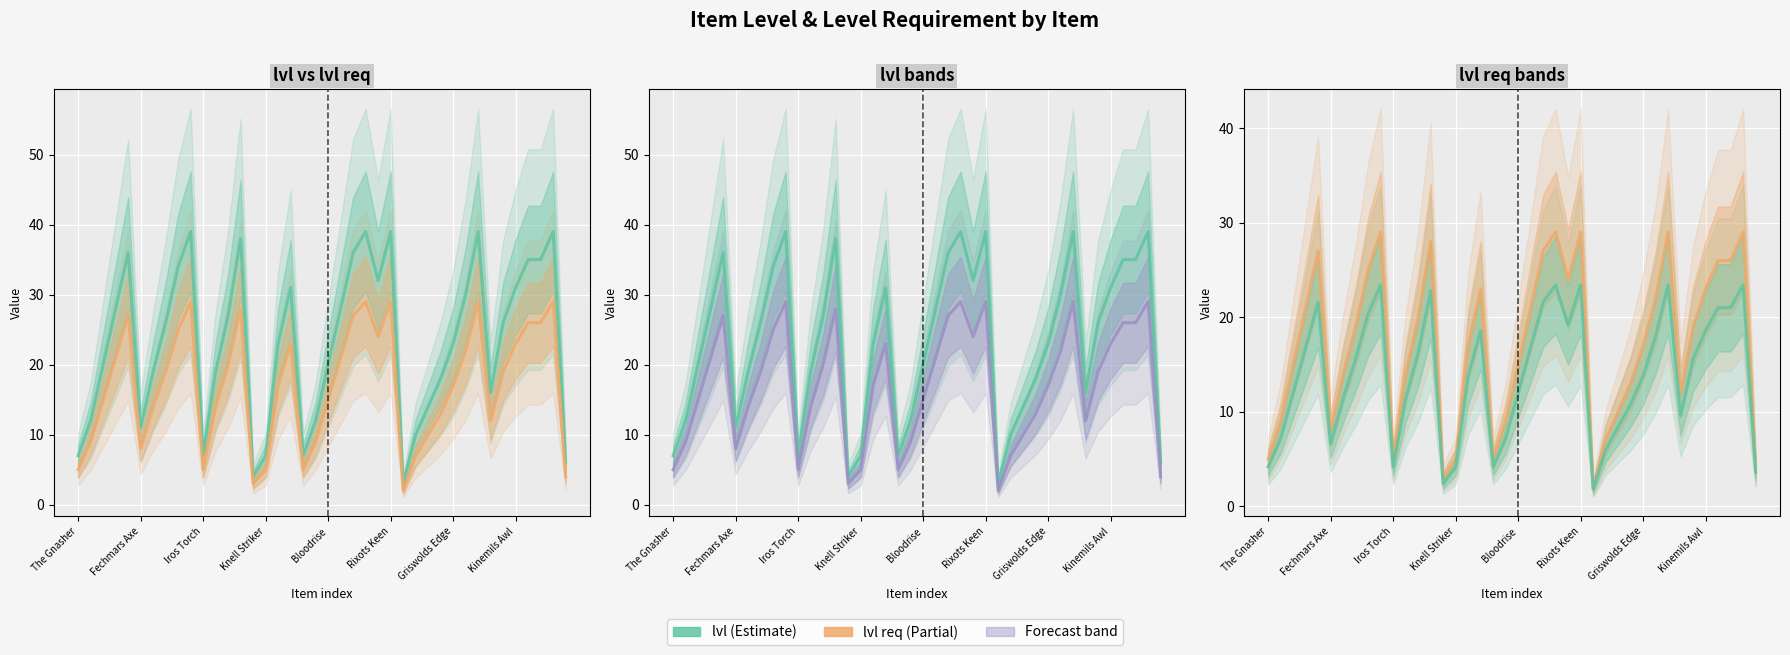

What is the sum of the lvl * 0.6 values at 16 and 27?

19.8